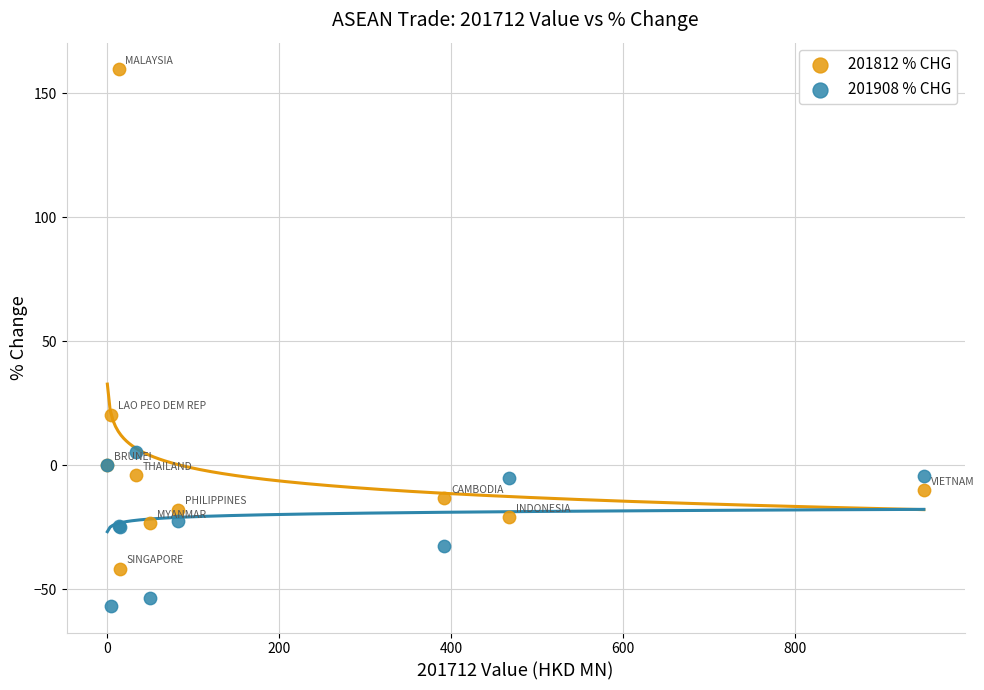

Which series contains the highest Y value?

201812 % CHG